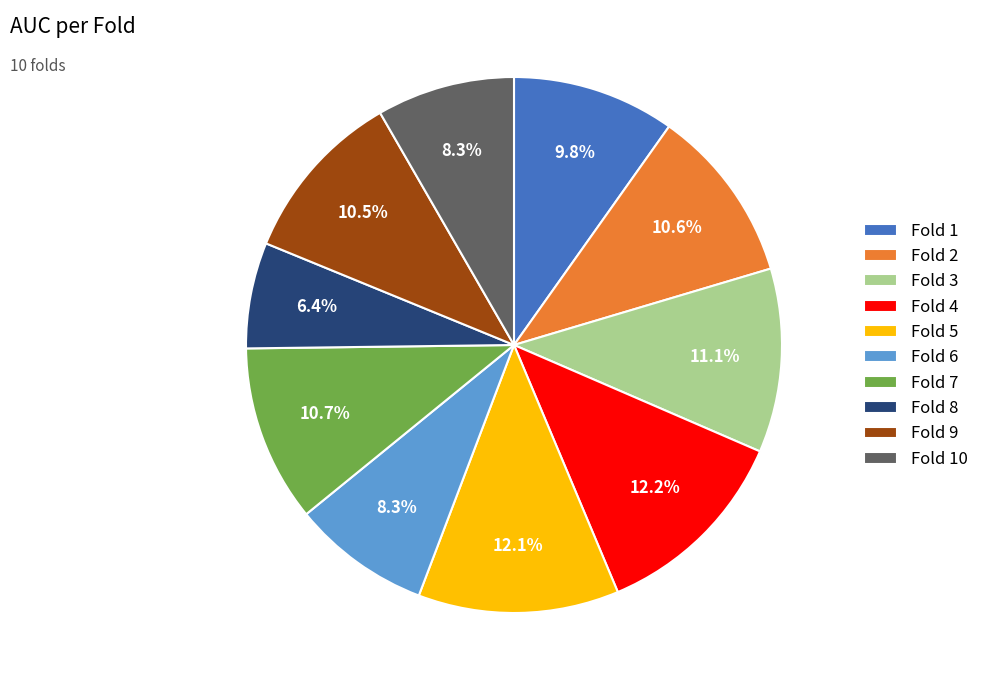

How many slices are in this pie chart?

10